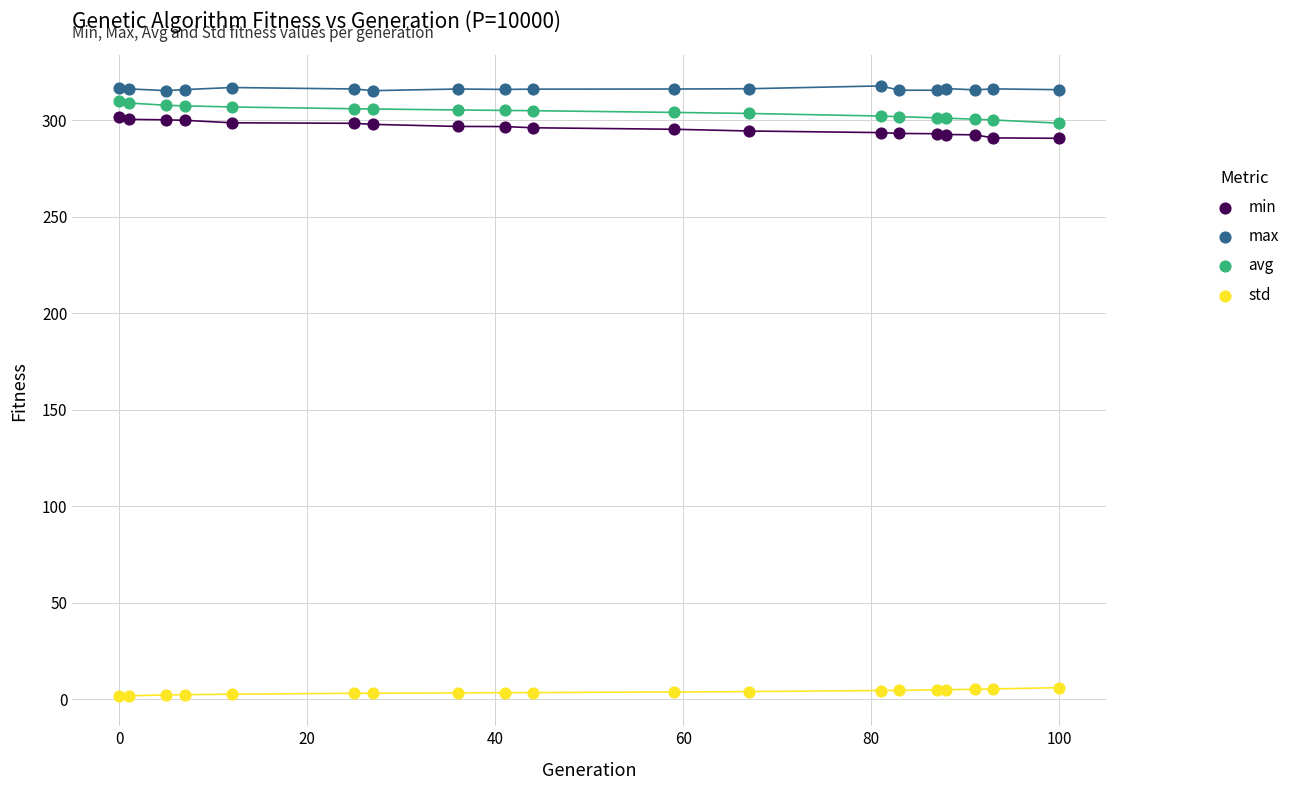

Which series contains the lowest Y value?

std